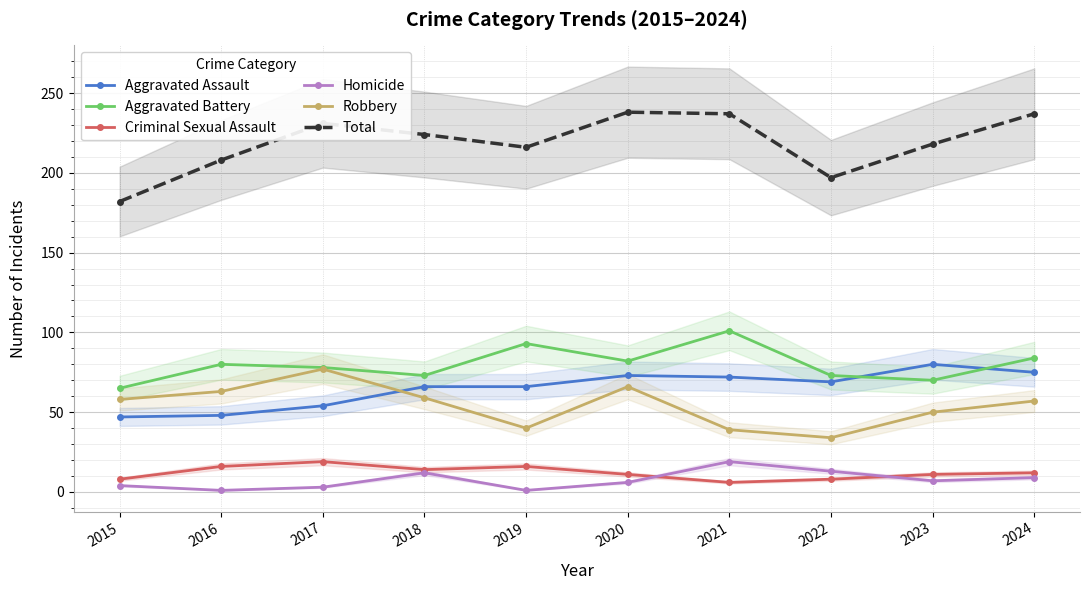

Does the chart display data point markers on the line(s)?

Yes